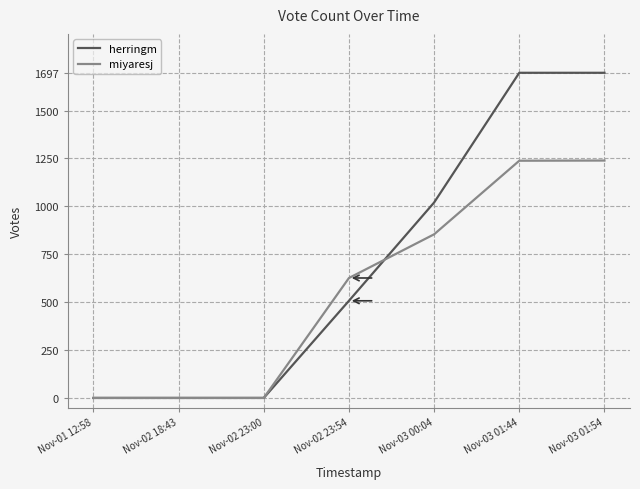

Does the chart have visible grid lines?

Yes